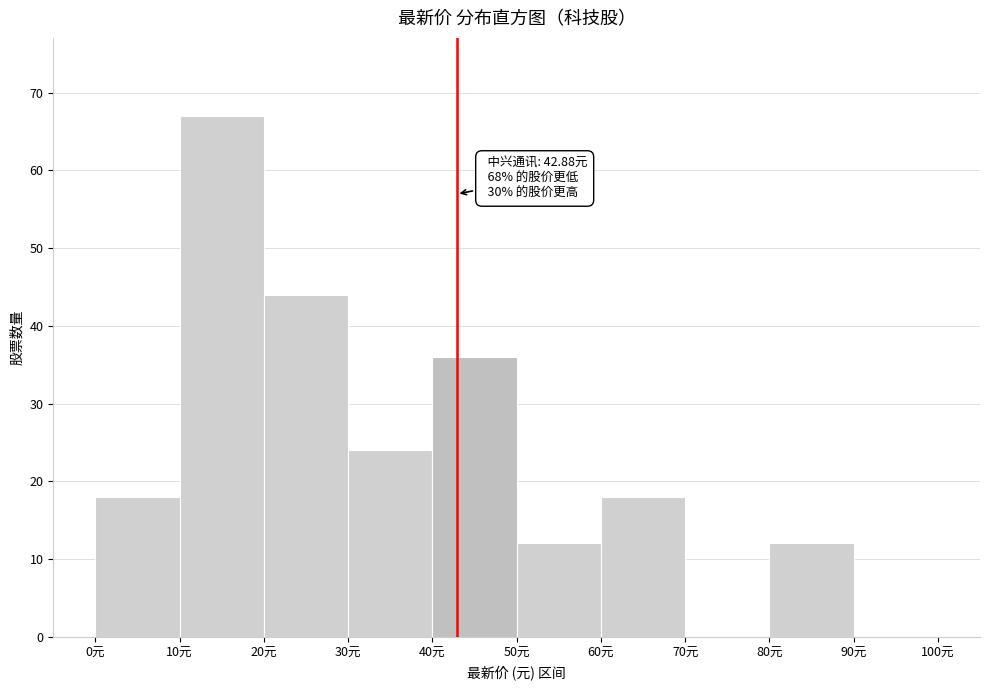

Which range on the x-axis has the tallest bar?

10 to 20